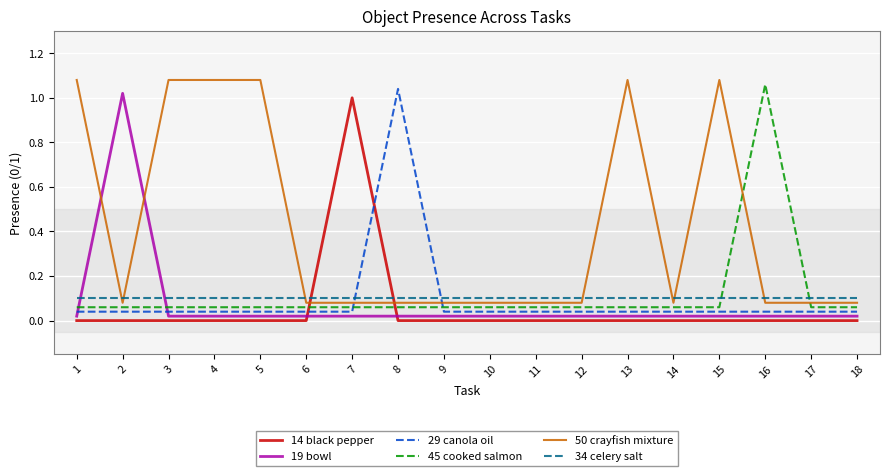

Between which two adjacent categories do 19 bowl and 29 canola oil first intersect?

1 and 2